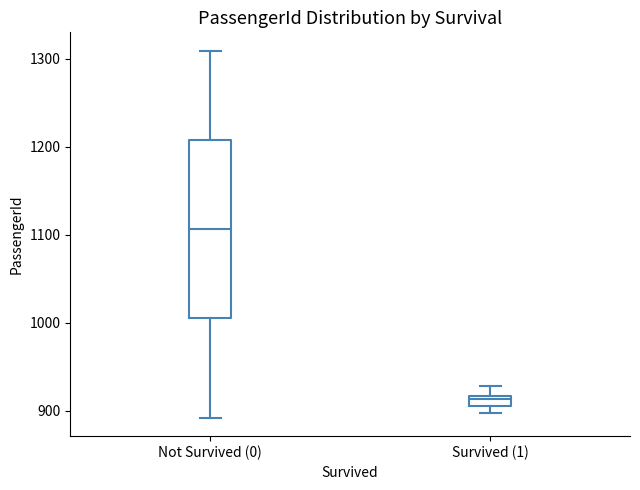

Where does the upper whisker of the box for Survived (1) end on the y-axis? The values are not printed on the chart, so give them approximately, as read against the axis.

930